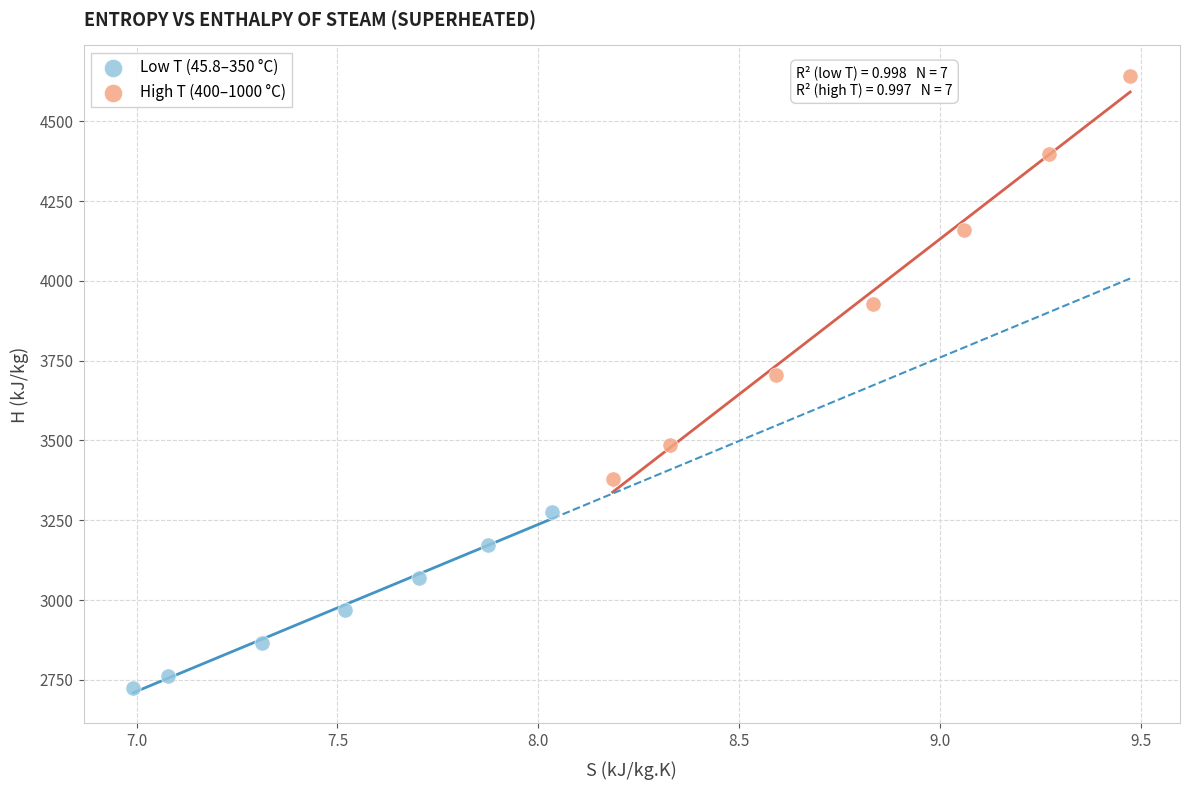

Which series reaches the maximum Y coordinate?

High T (400–1000 °C)